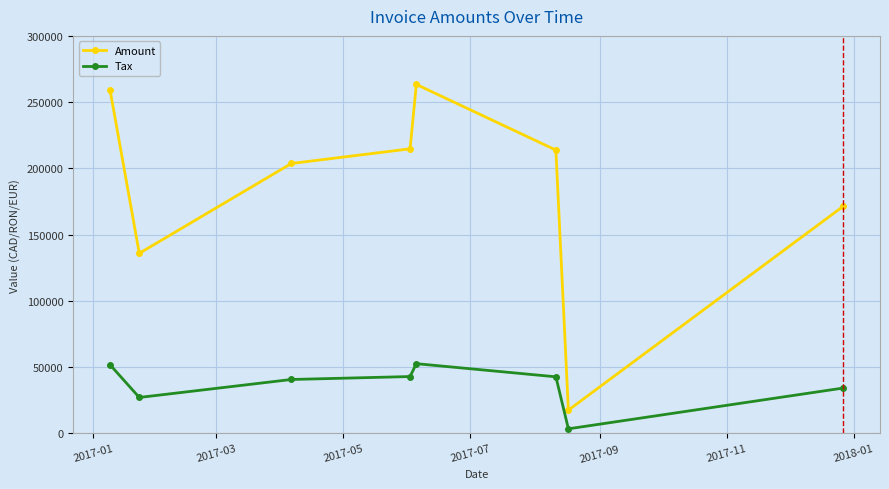

What is the sum of all Amount values?

1479658.0